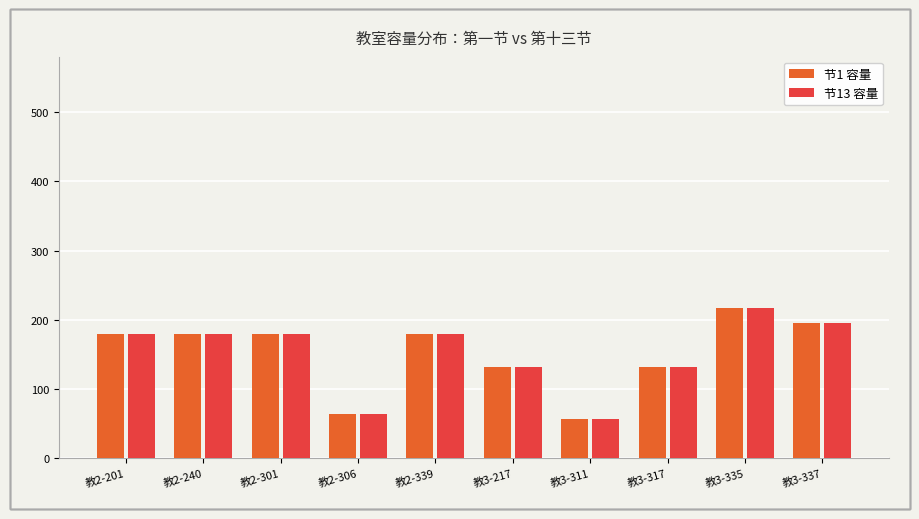

What is the label of the 6th bar from the right?

教2-339